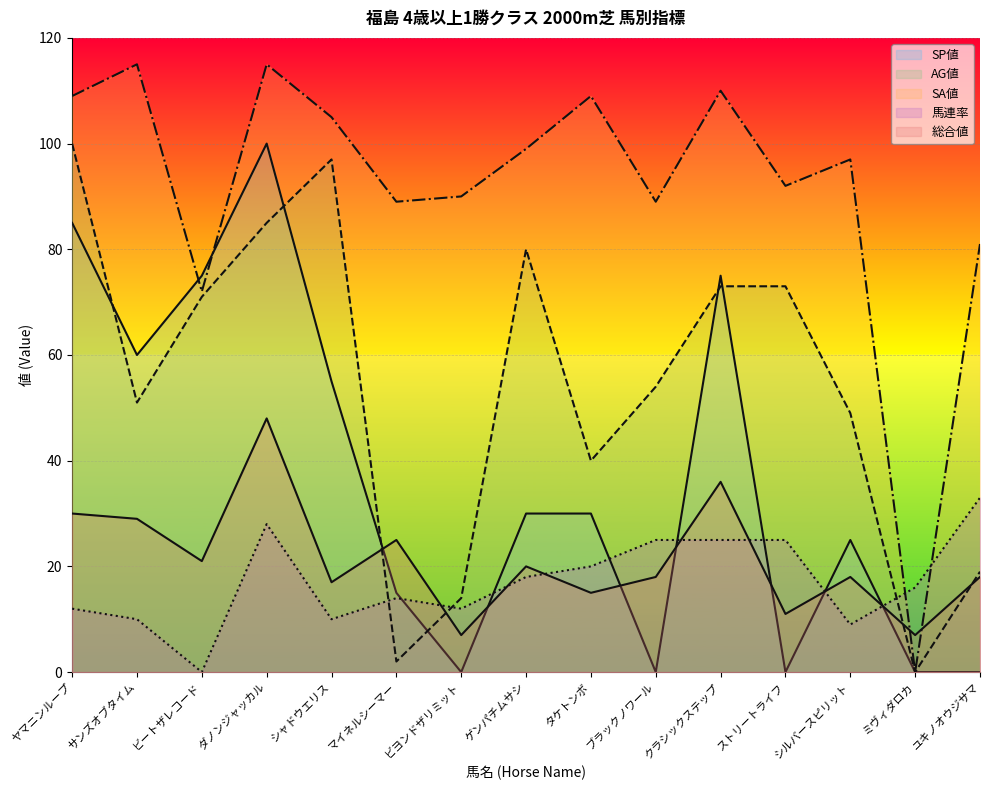

What is the average value of the 馬連率 series?

17